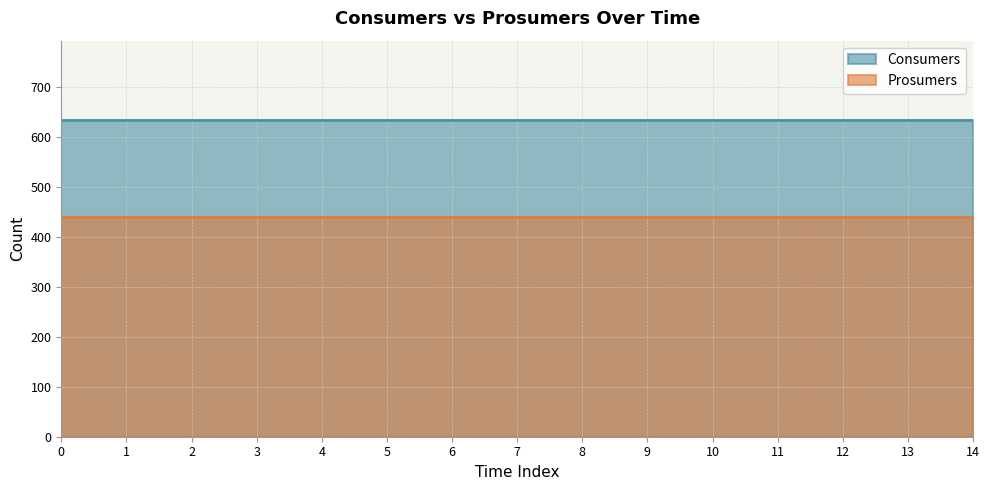

True or false: Prosumers and Consumers cross at least once.

False